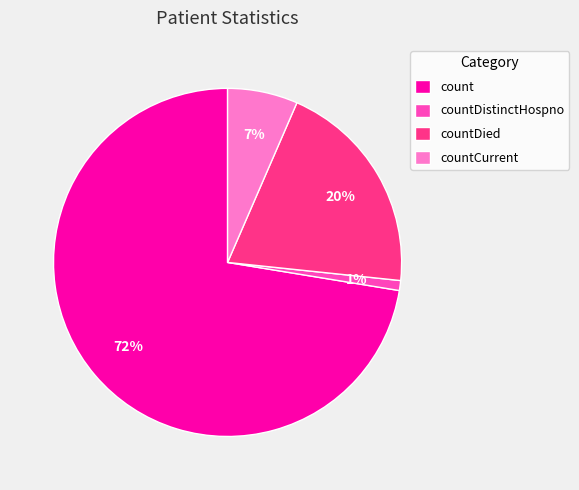

True or false: count accounts for 72% of the total.

True